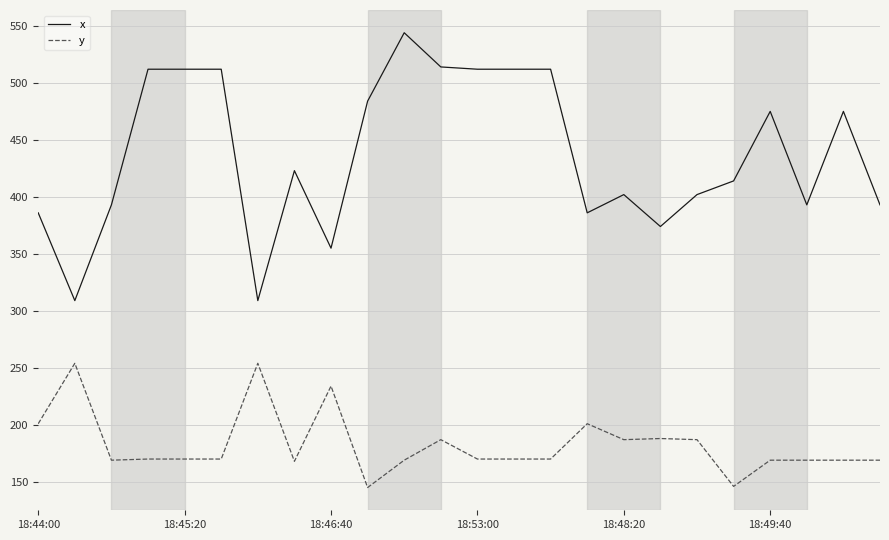

Which series has the widest spread of values?

x